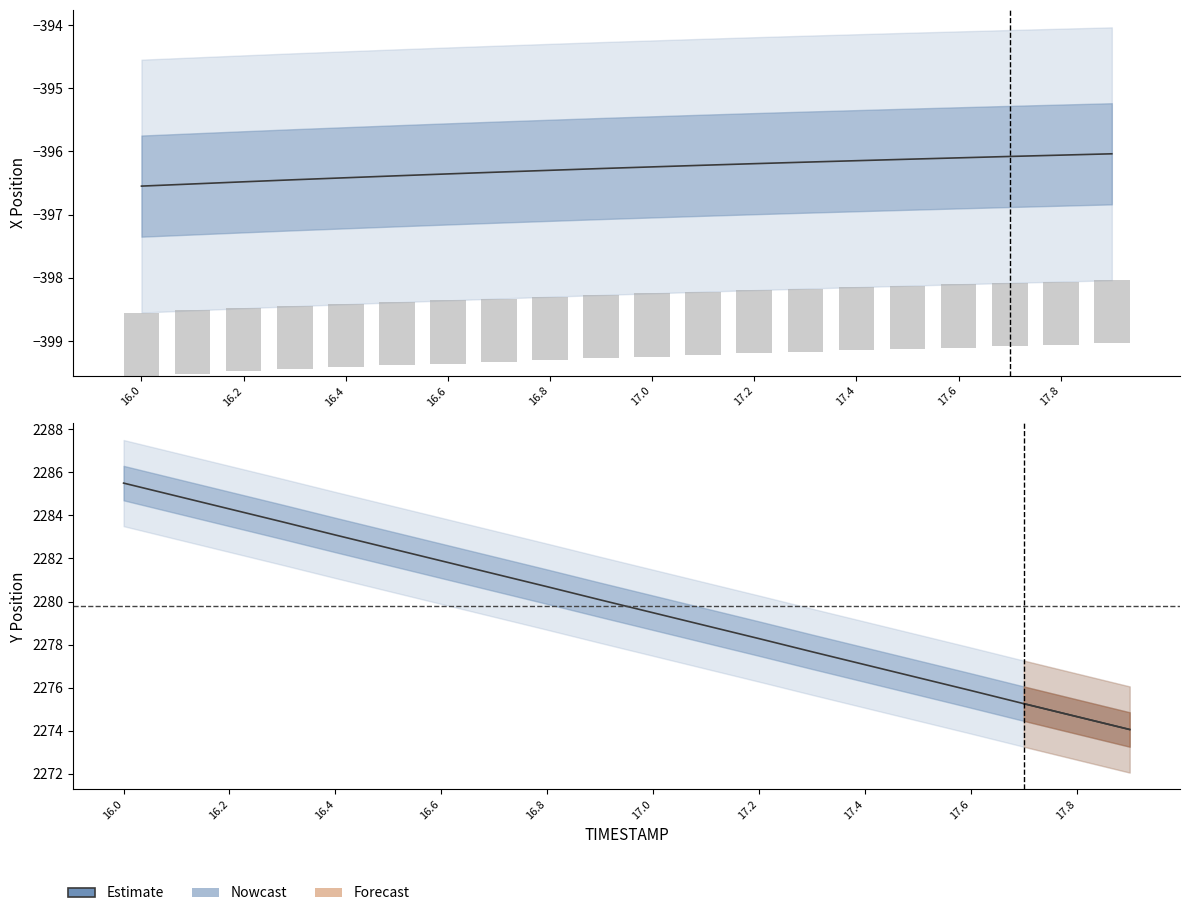

At which label does Estimate reach its peak?

16.0